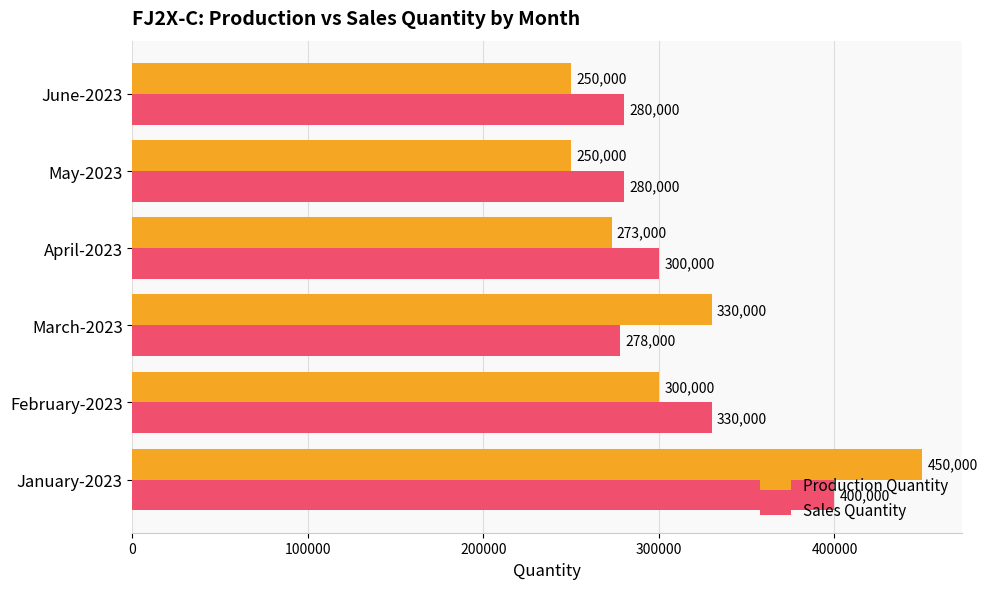

At how many categories does at least one series exceed 288222?

4